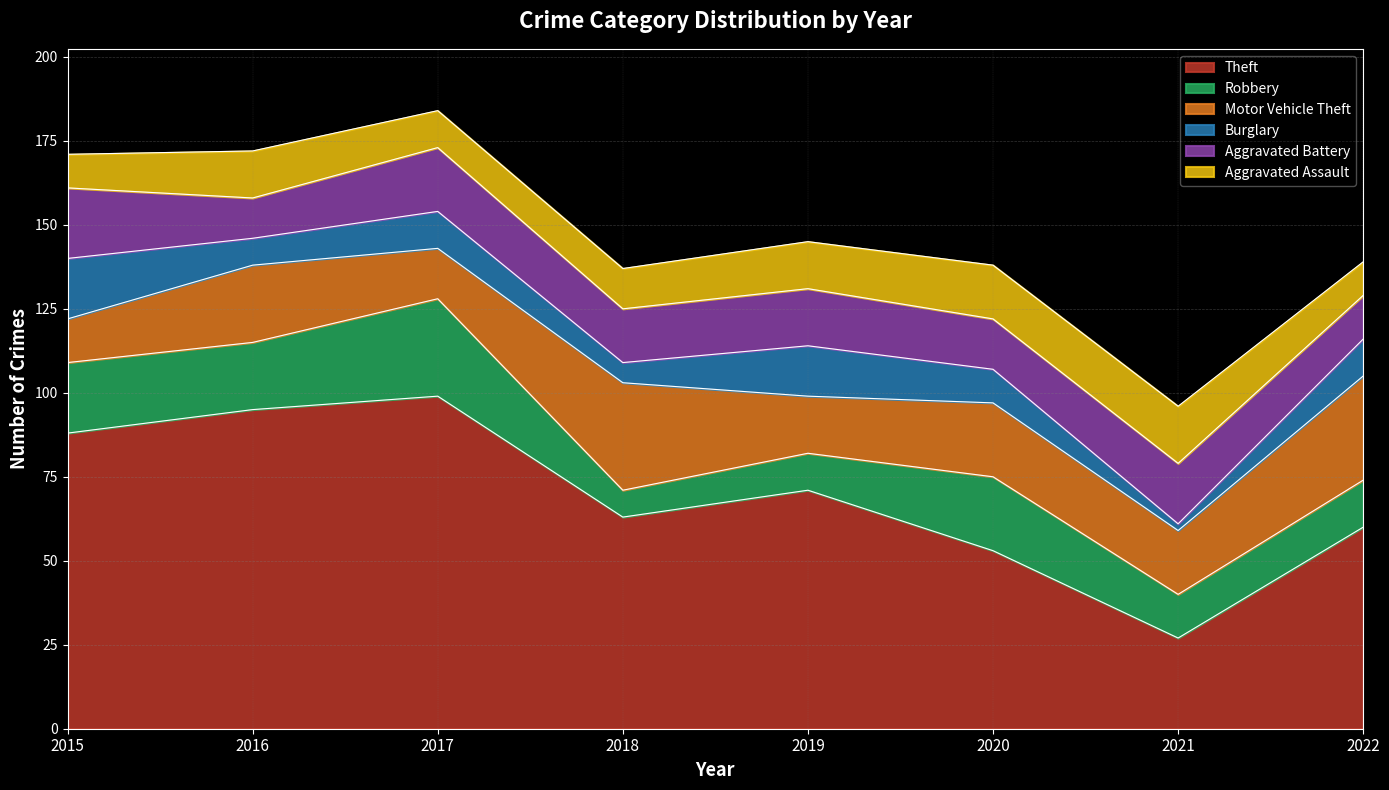

True or false: Aggravated Battery and Theft intersect in this chart.

False